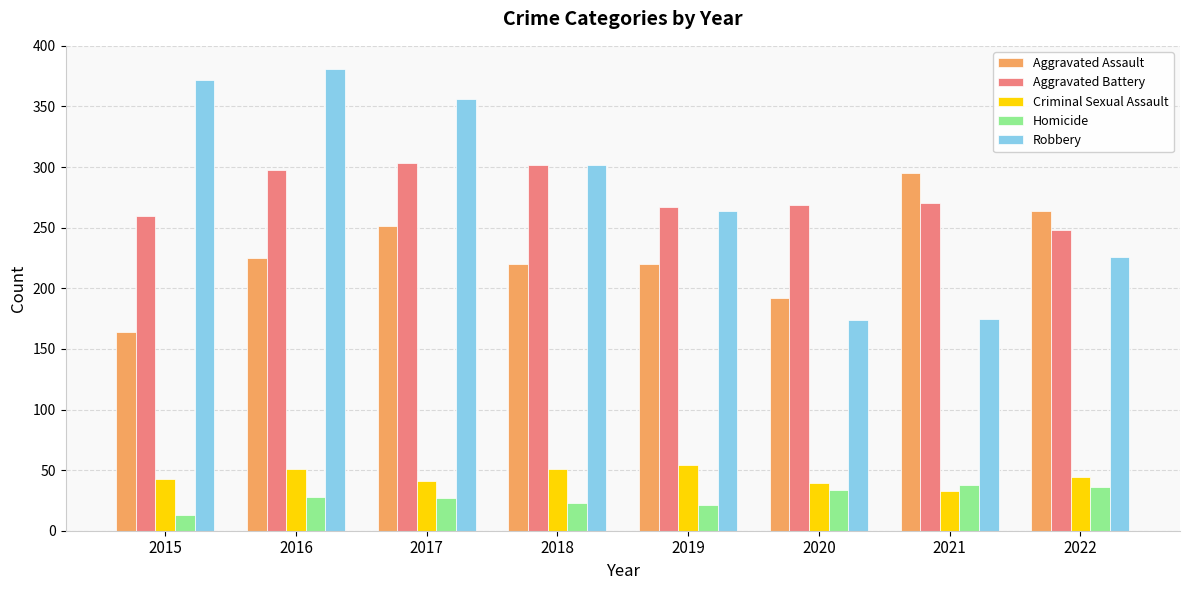

What value does the Robbery series have at 2017?

356